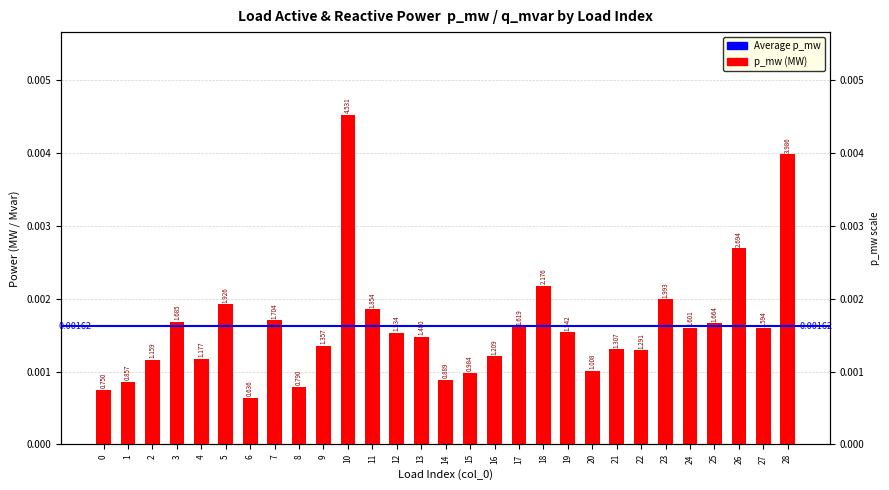

Where is the data nearest to the value 0?

6